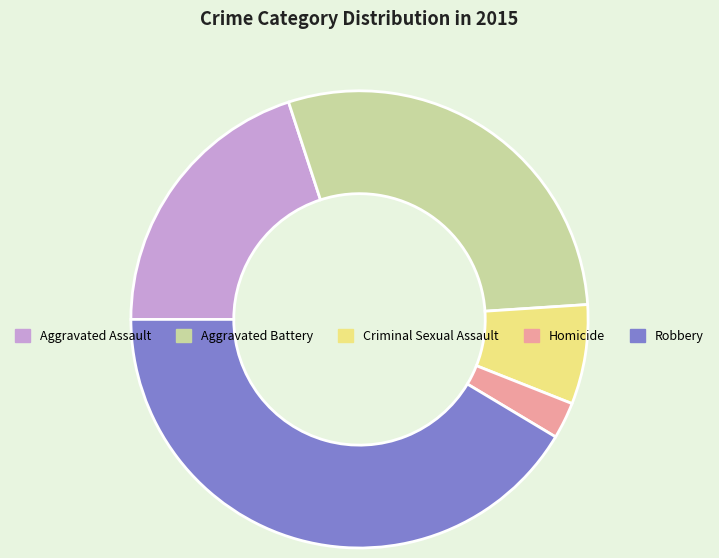

Which has a higher value, Criminal Sexual Assault or Aggravated Battery?

Aggravated Battery